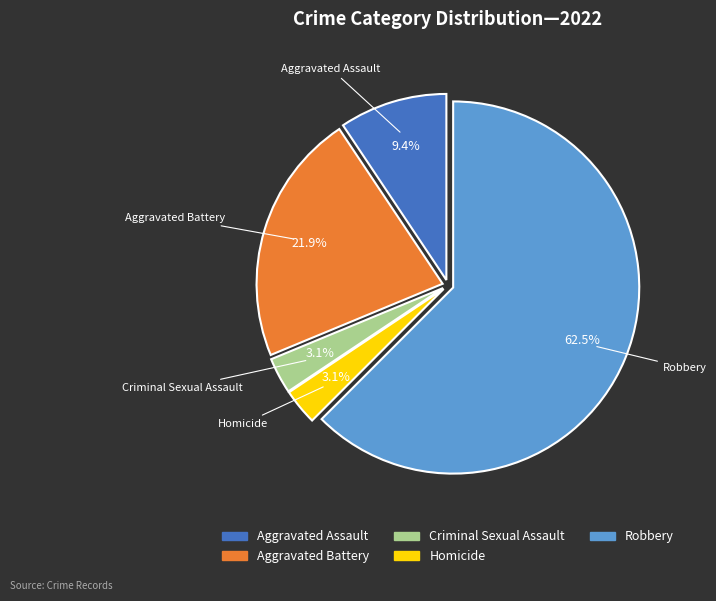

Is the sum of Aggravated Assault and Homicide greater than half?

No